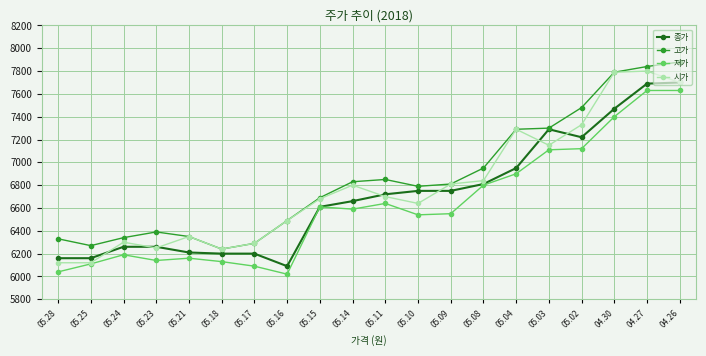

What is the sum of all 저가 values?

132400